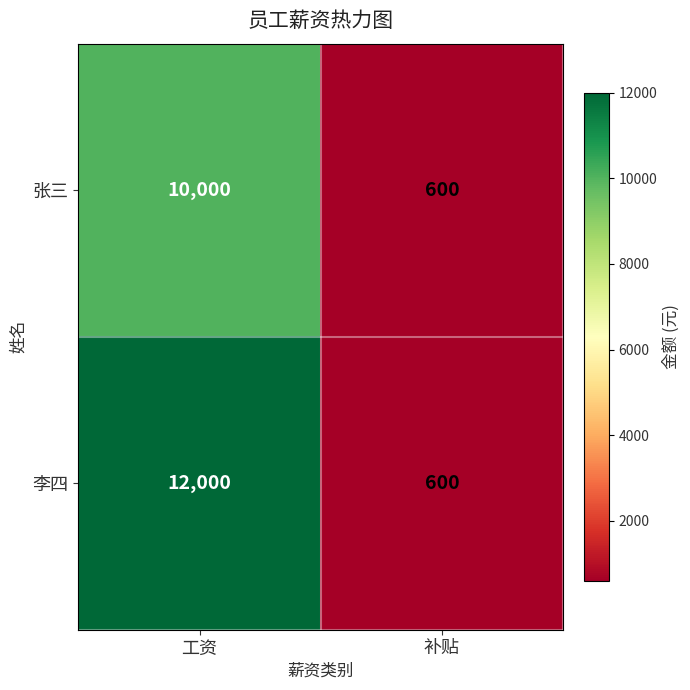

Reading left to right, list all the values displayed in this chart.

张三: 工资=10000	补贴=600
李四: 工资=12000	补贴=600